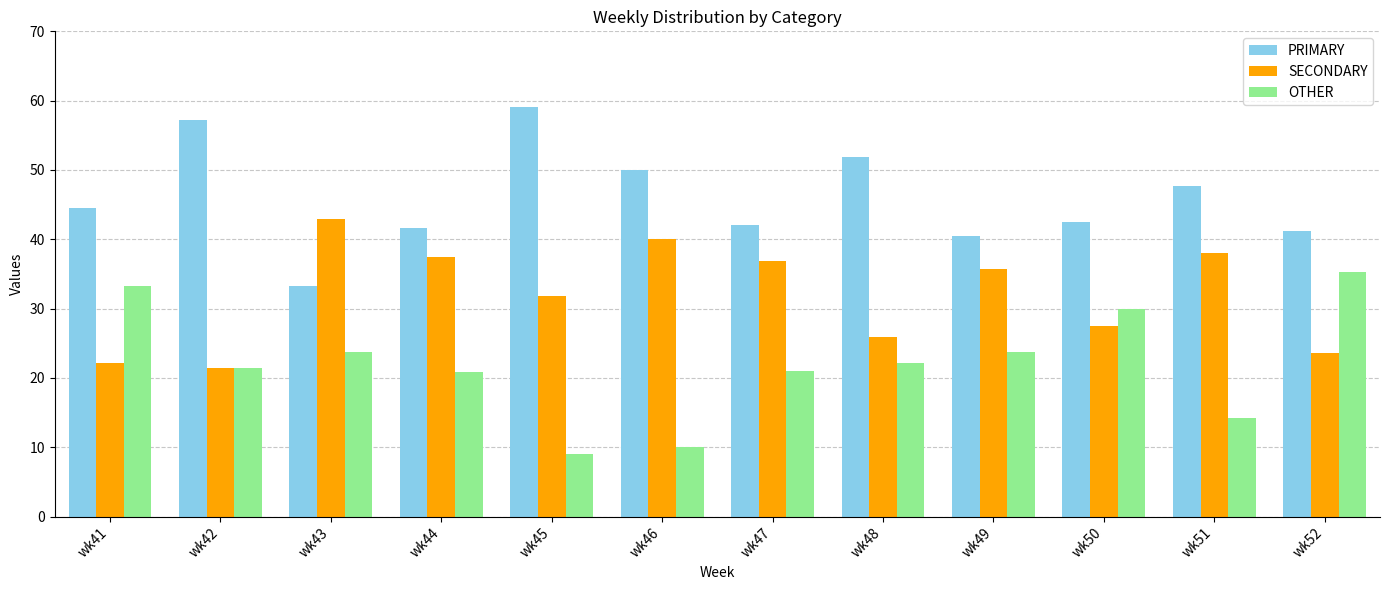

What is the total value across all series at wk50?

100.0